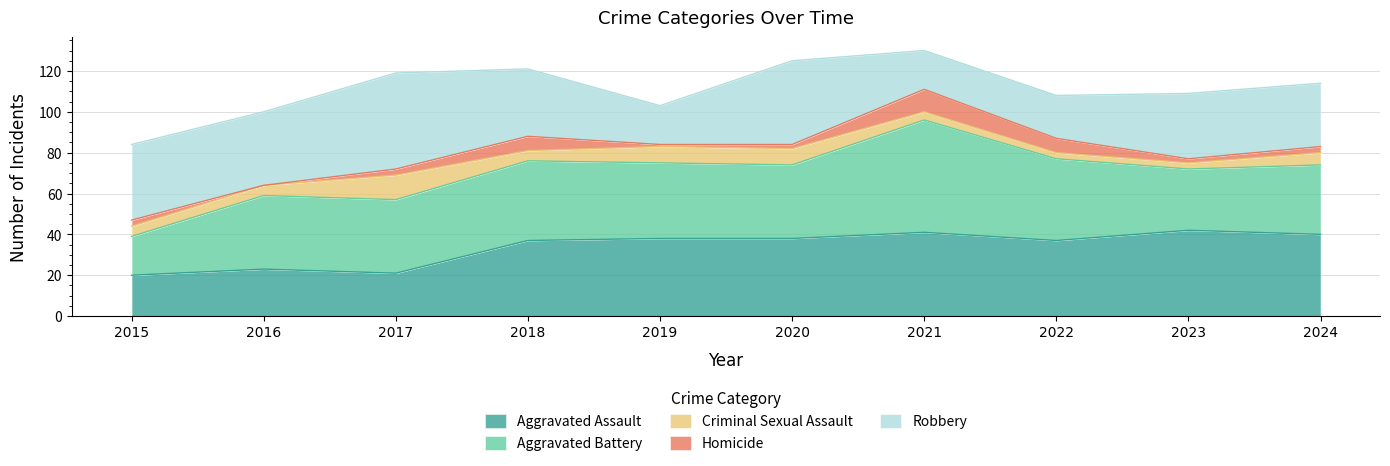

Where is the first local minimum for Aggravated Assault?

2017